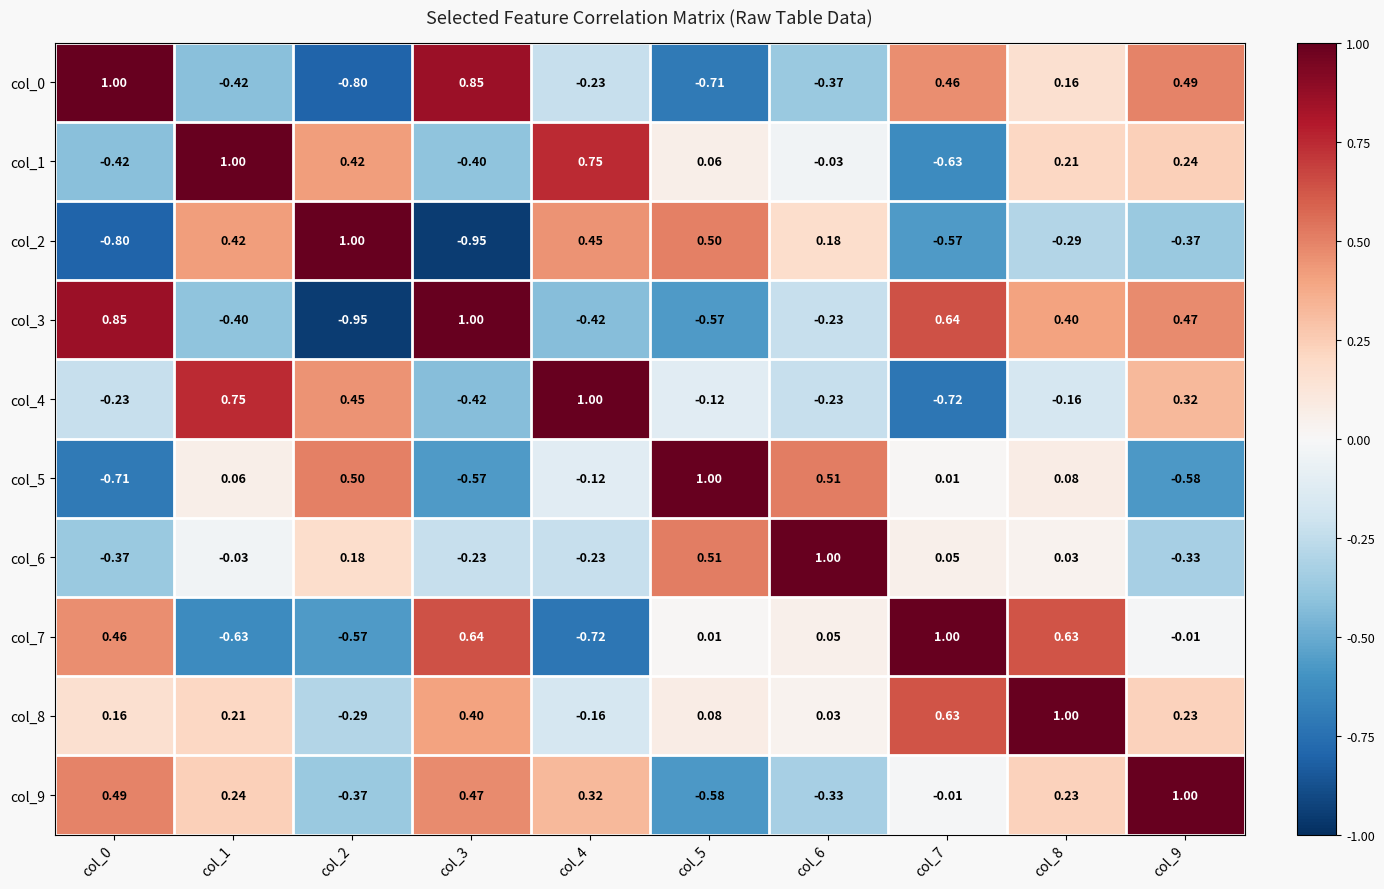

Is the value of col_1 at col_0 greater than the value of col_4 at col_5?

No